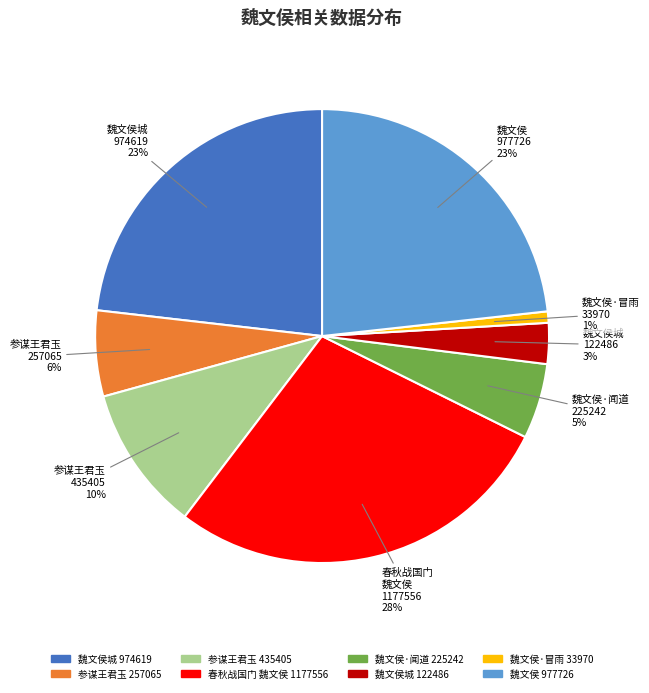

To the nearest percent, what is the average slice percentage?

12%